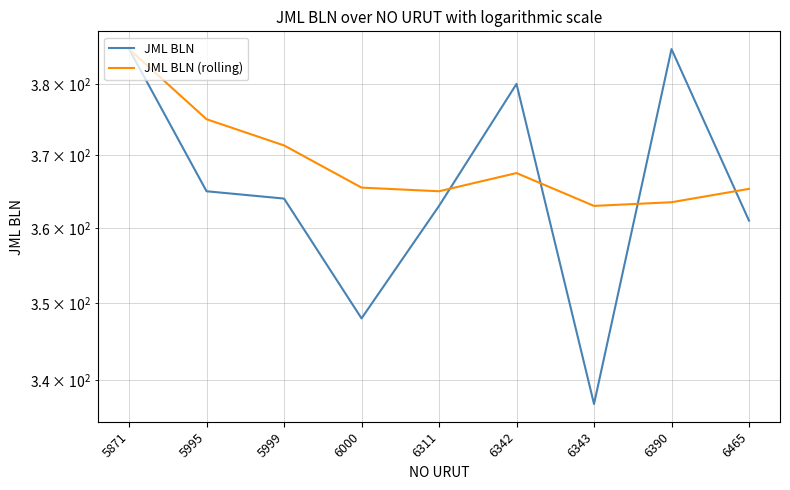

What is the smallest value displayed?

337.0